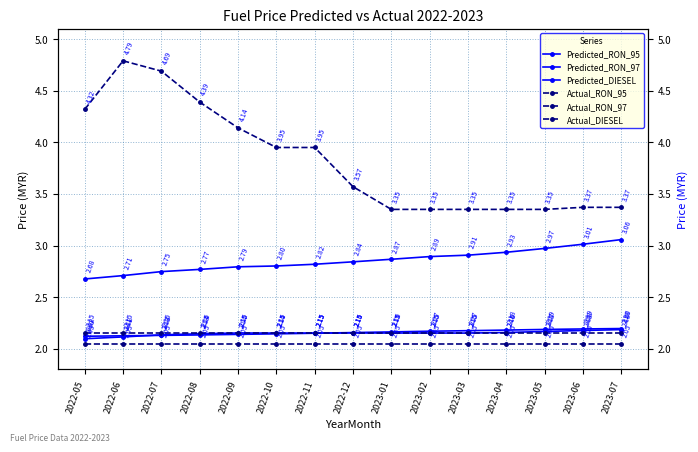

Reading left to right, list all the values displayed in this chart.

Predicted_RON_95: 2022-05=2.1	2022-06=2.1	2022-07=2.1	2022-08=2.1	2022-09=2.2	2022-10=2.2	2022-11=2.2	2022-12=2.2	2023-01=2.2	2023-02=2.2	2023-03=2.2	2023-04=2.2	2023-05=2.2	2023-06=2.2	2023-07=2.2
Predicted_RON_97: 2022-05=2.7	2022-06=2.7	2022-07=2.7	2022-08=2.8	2022-09=2.8	2022-10=2.8	2022-11=2.8	2022-12=2.8	2023-01=2.9	2023-02=2.9	2023-03=2.9	2023-04=2.9	2023-05=3.0	2023-06=3.0	2023-07=3.1
Predicted_DIESEL: 2022-05=2.1	2022-06=2.1	2022-07=2.1	2022-08=2.1	2022-09=2.1	2022-10=2.1	2022-11=2.1	2022-12=2.2	2023-01=2.2	2023-02=2.2	2023-03=2.2	2023-04=2.2	2023-05=2.2	2023-06=2.2	2023-07=2.2
Actual_RON_95: 2022-05=2.0	2022-06=2.0	2022-07=2.0	2022-08=2.0	2022-09=2.0	2022-10=2.0	2022-11=2.0	2022-12=2.0	2023-01=2.0	2023-02=2.0	2023-03=2.0	2023-04=2.0	2023-05=2.0	2023-06=2.0	2023-07=2.0
Actual_RON_97: 2022-05=4.3	2022-06=4.8	2022-07=4.7	2022-08=4.4	2022-09=4.1	2022-10=4.0	2022-11=4.0	2022-12=3.6	2023-01=3.4	2023-02=3.4	2023-03=3.4	2023-04=3.4	2023-05=3.4	2023-06=3.4	2023-07=3.4
Actual_DIESEL: 2022-05=2.1	2022-06=2.1	2022-07=2.1	2022-08=2.1	2022-09=2.1	2022-10=2.1	2022-11=2.1	2022-12=2.1	2023-01=2.1	2023-02=2.1	2023-03=2.1	2023-04=2.1	2023-05=2.1	2023-06=2.1	2023-07=2.1